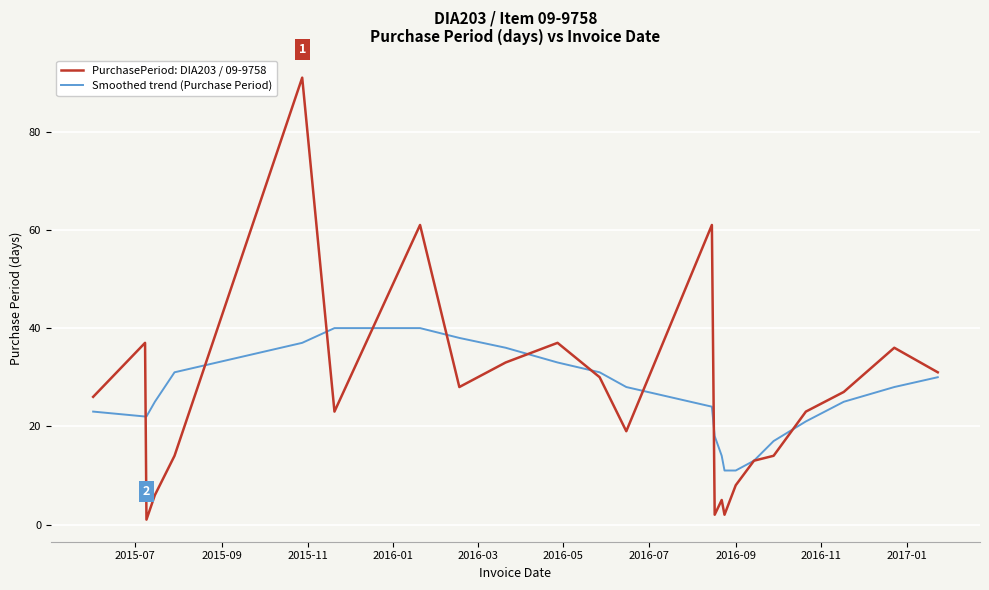

Which series has the largest range (max minus min)?

PurchasePeriod: DIA203 / 09-9758